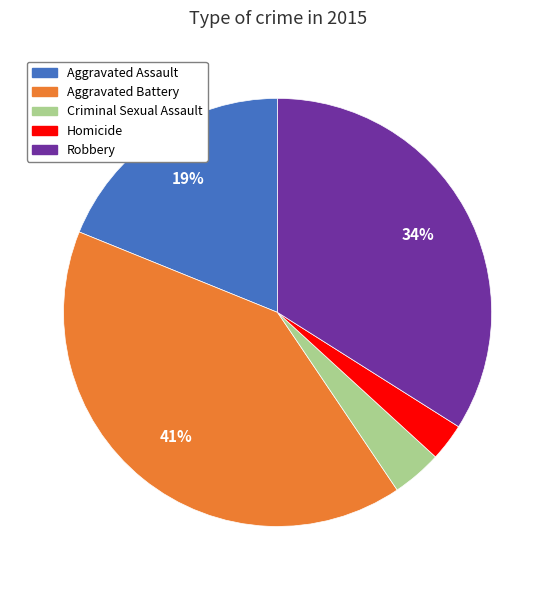

To the nearest percent, what is the difference between the largest and smallest slice percentages?

38%